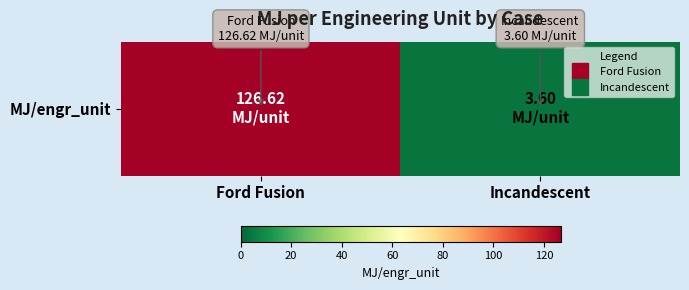

What is the change in value from Ford Fusion to Incandescent?

-123.0